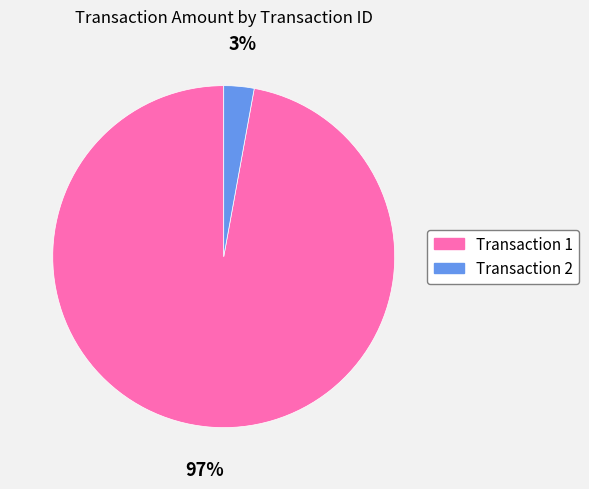

Is there any slice that represents more than half of the pie?

Yes